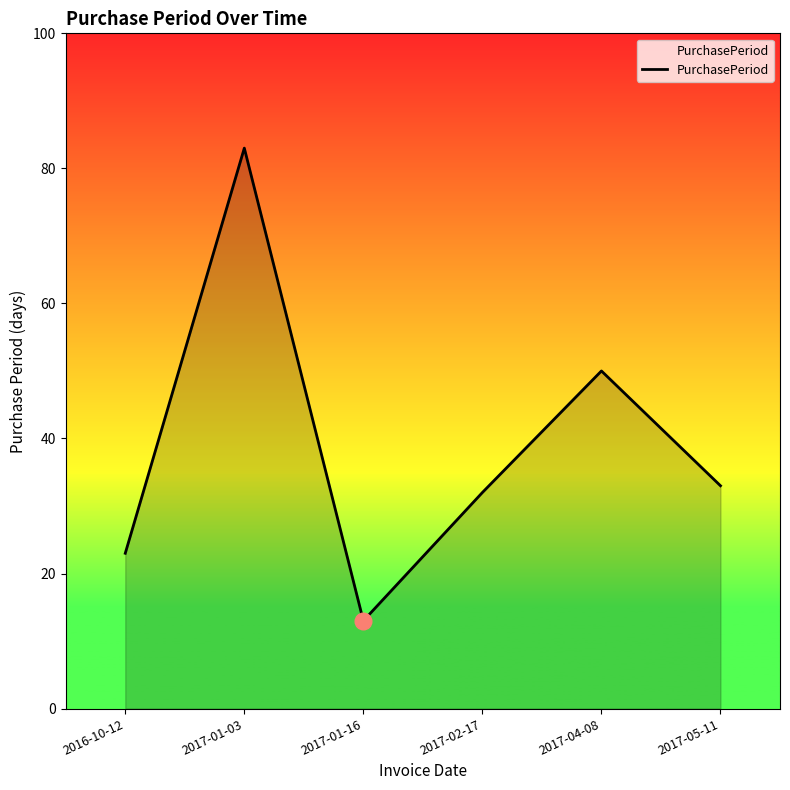

What position from the right is 2017-02-17?

3